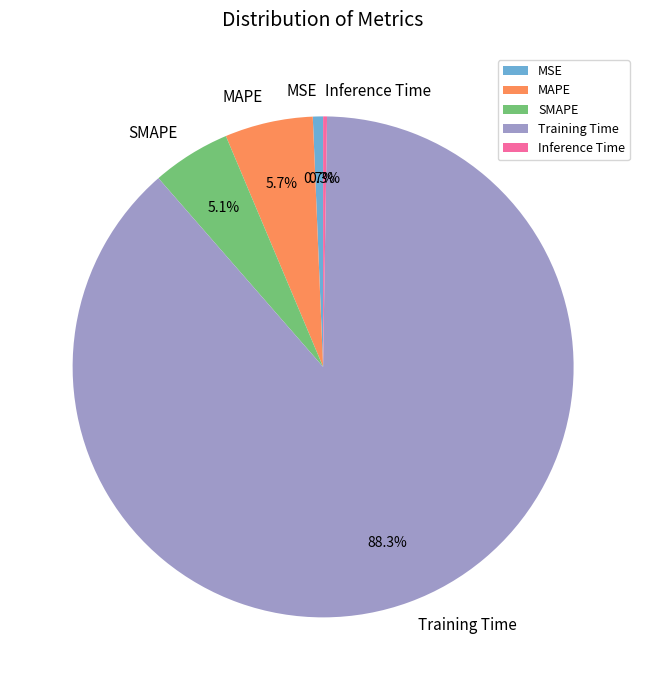

Is it true that Training Time is 88% of the pie?

True